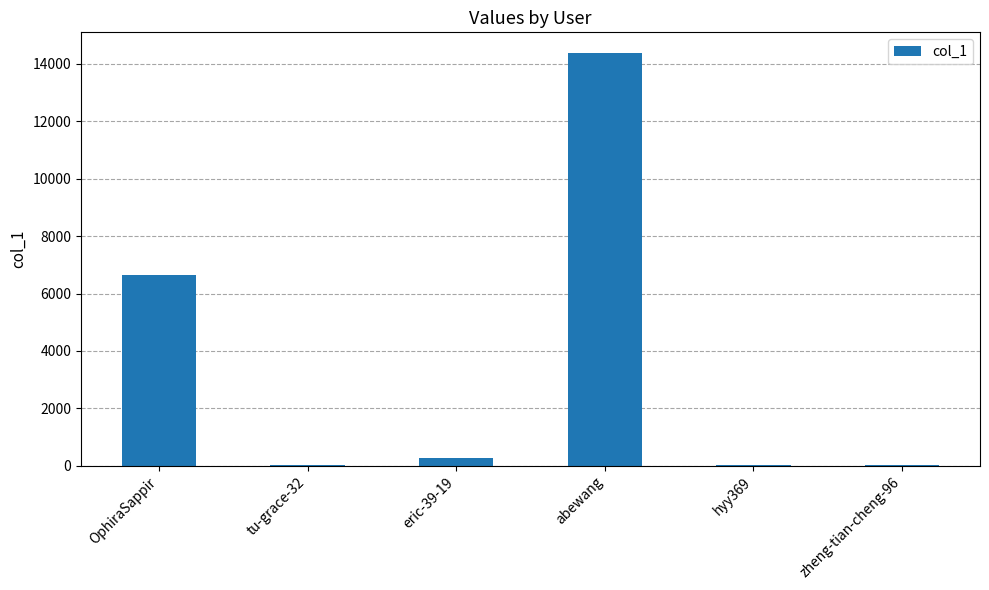

Which label corresponds to the largest value in the chart?

abewang